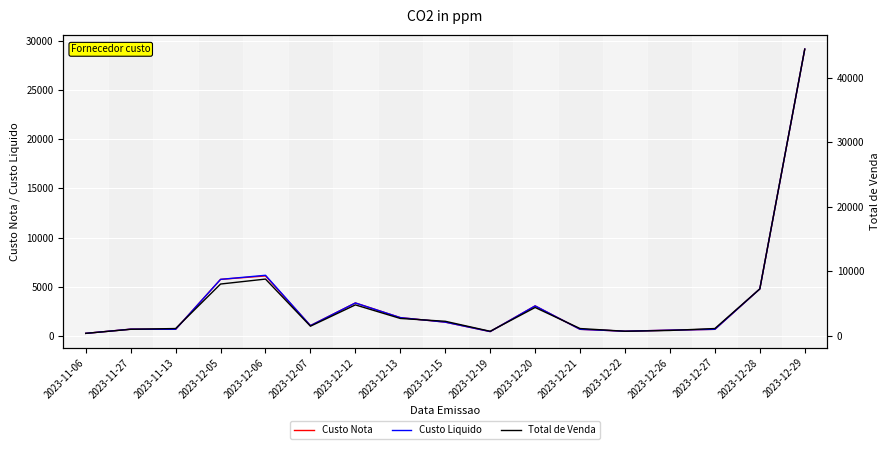

How many series are shown in this chart?

3